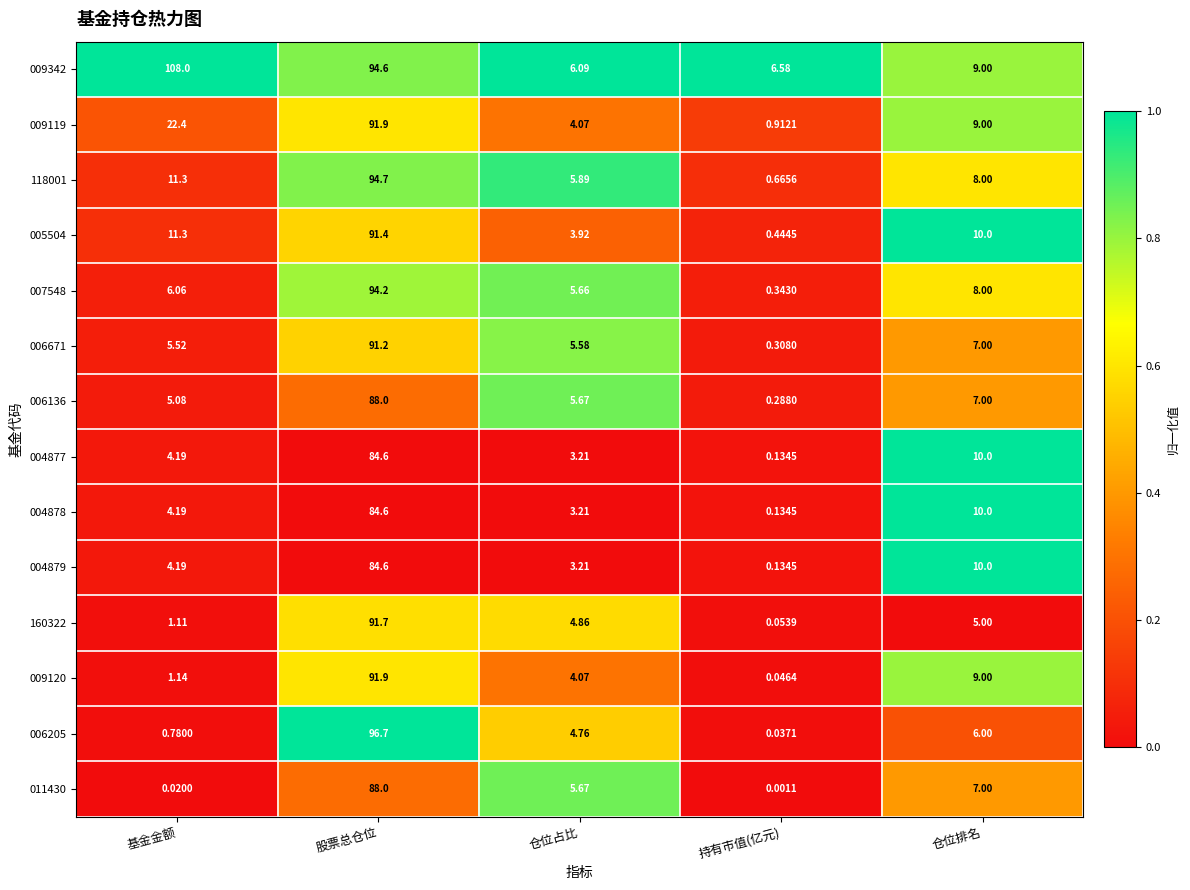

Rank the categories by 009342 value from highest to lowest.

基金金额, 股票总仓位, 仓位排名, 持有市值(亿元), 仓位占比